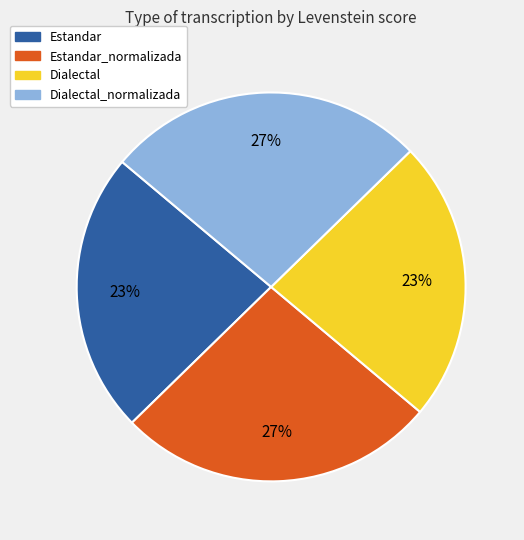

Is there any slice that represents more than half of the pie?

No